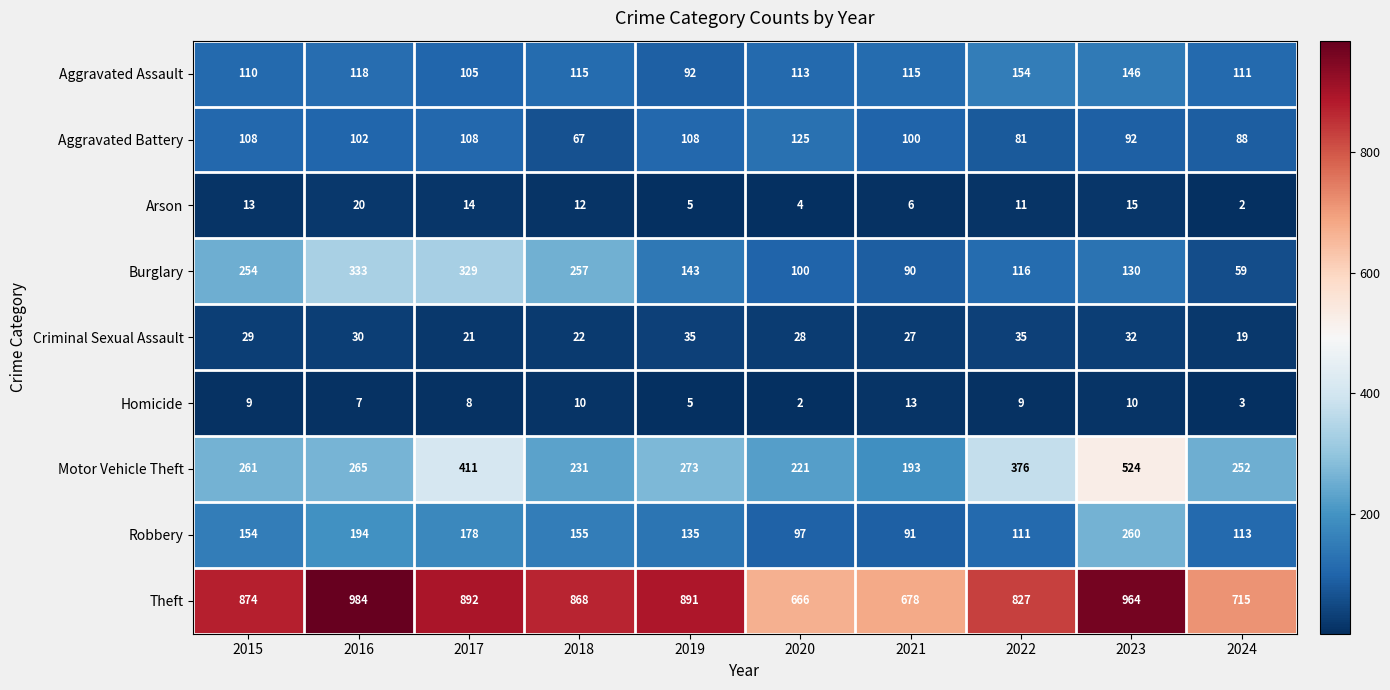

What is the difference between the maximum and second lowest values in the Burglary series?

243